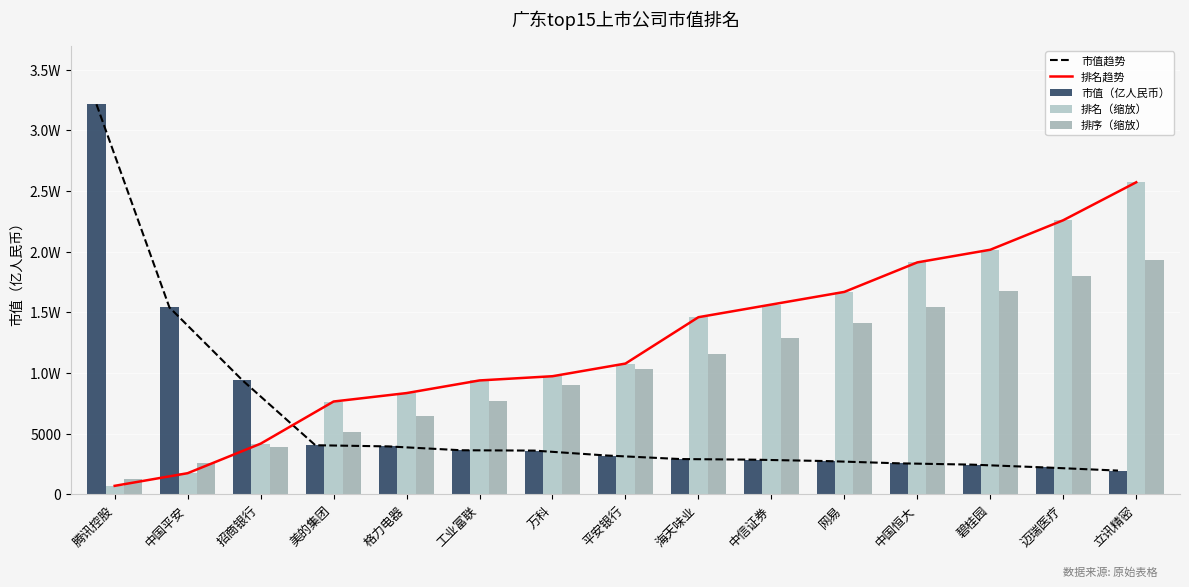

Count the number of data series in this chart.

5